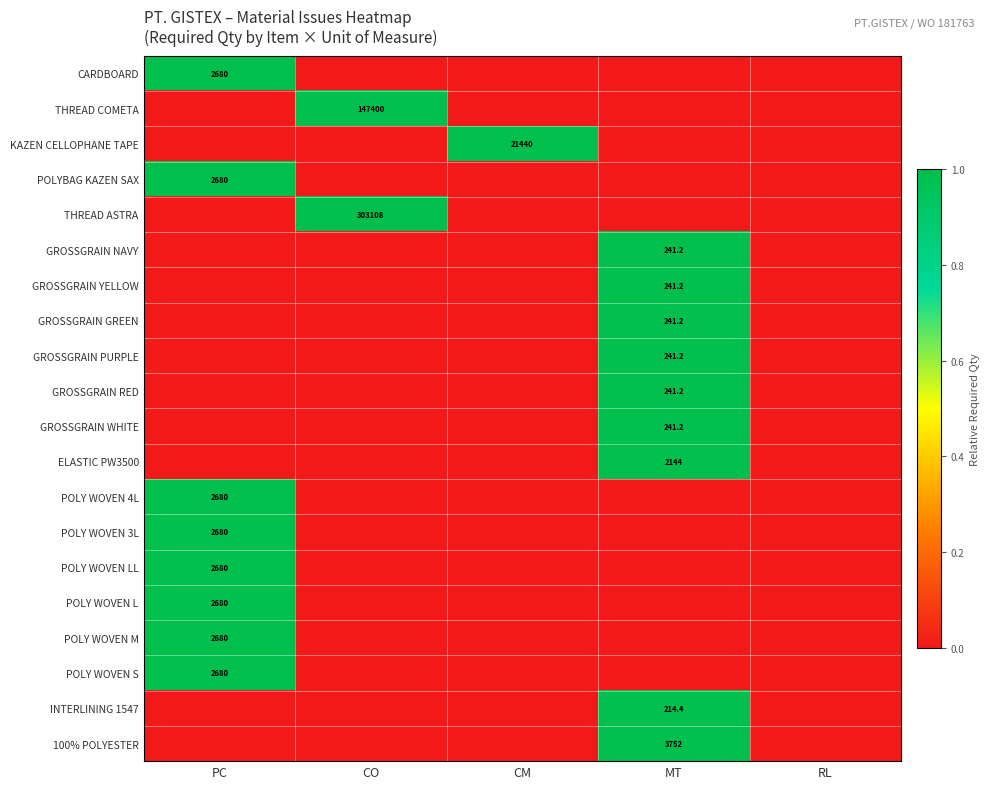

Which label corresponds to the largest value in the chart?

PC